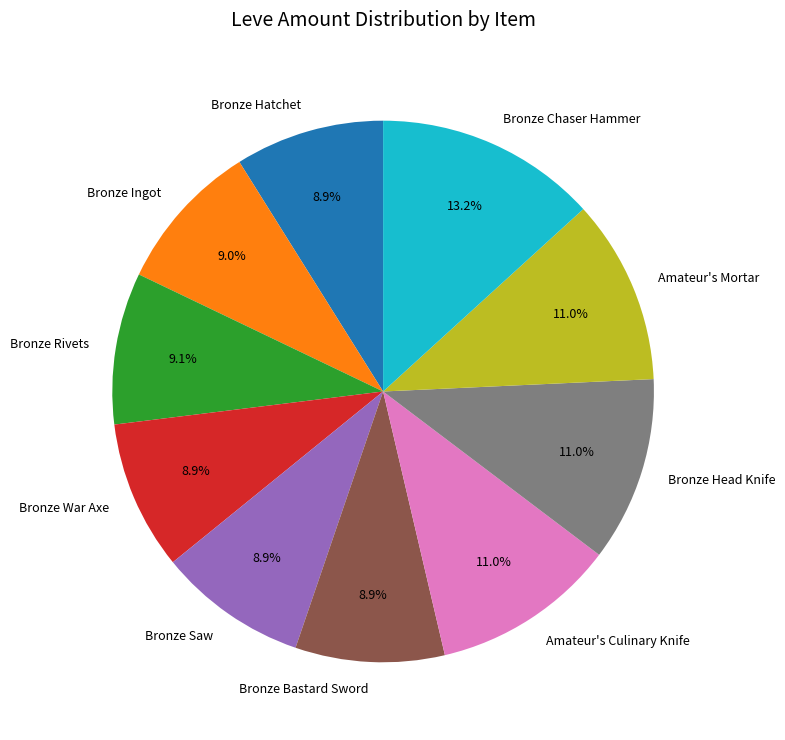

The Bronze Saw slice represents 9% of the pie. True or false?

True